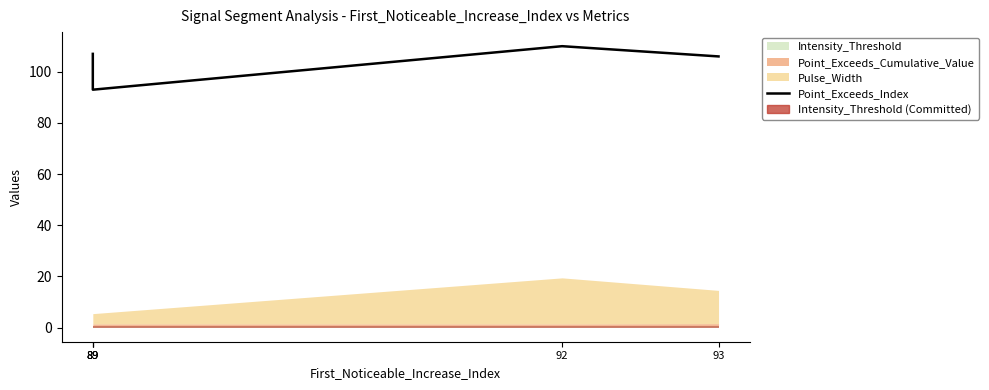

How many interior local valleys (lower than both neighbors) does the data have?

1